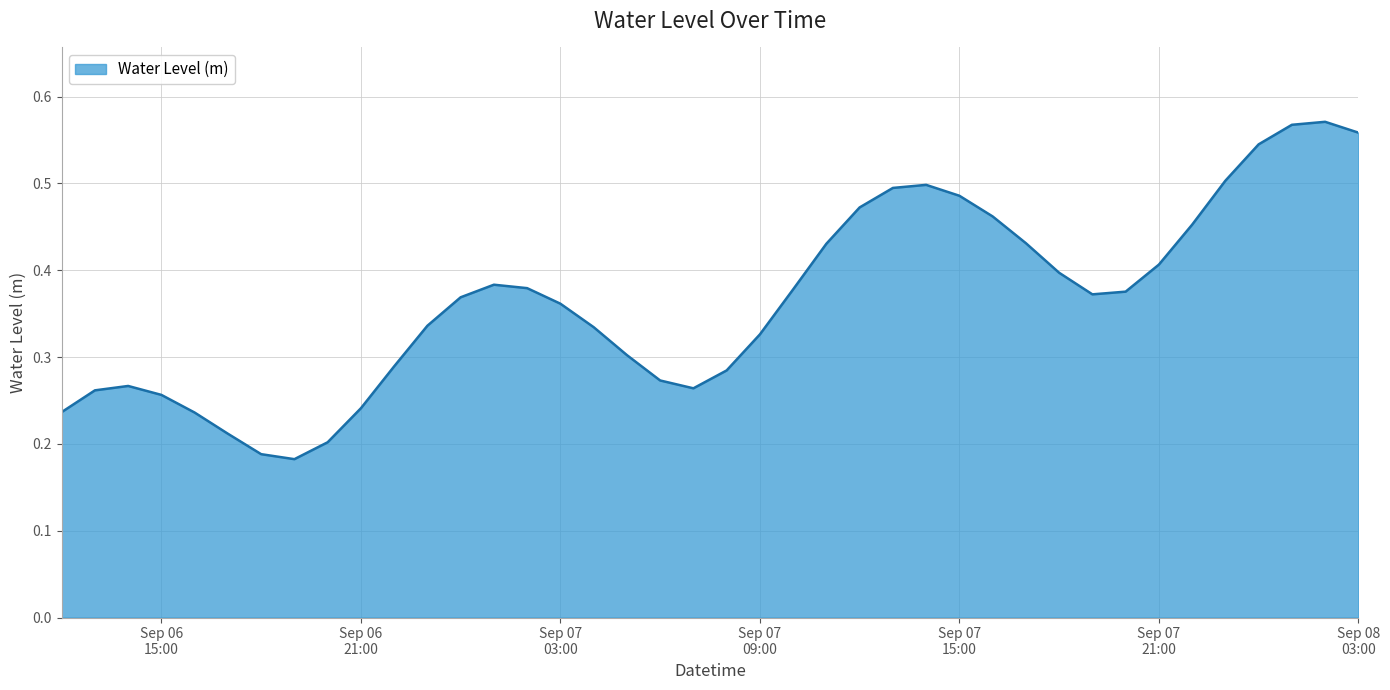

What is the label of the 22nd point from the left?

Sep 07 09:00